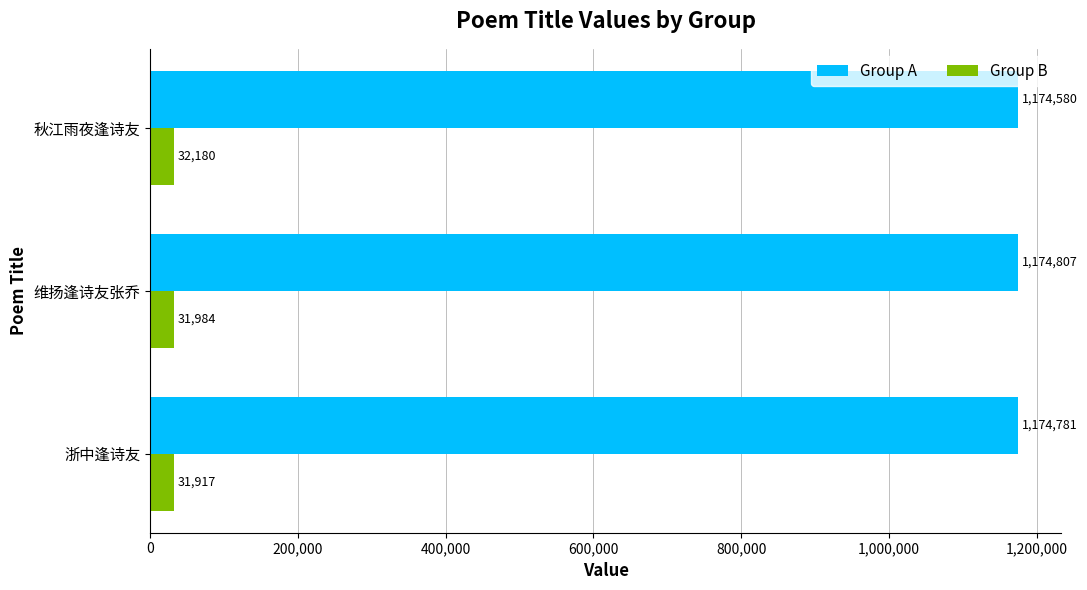

How many data points in Group B are less than 31984?

1